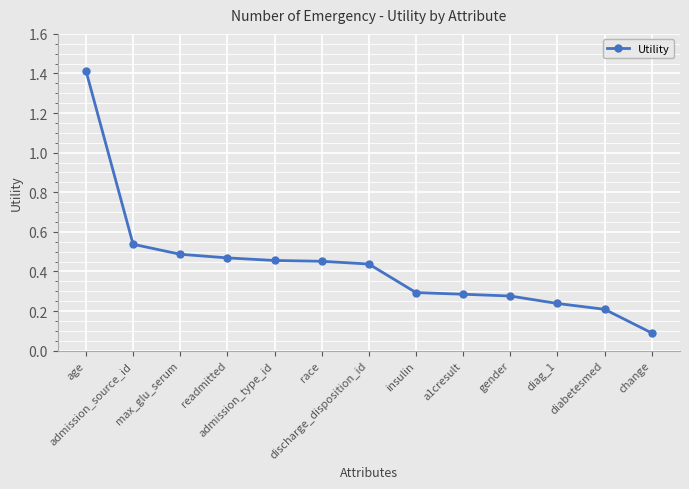

What position from the left is gender?

10